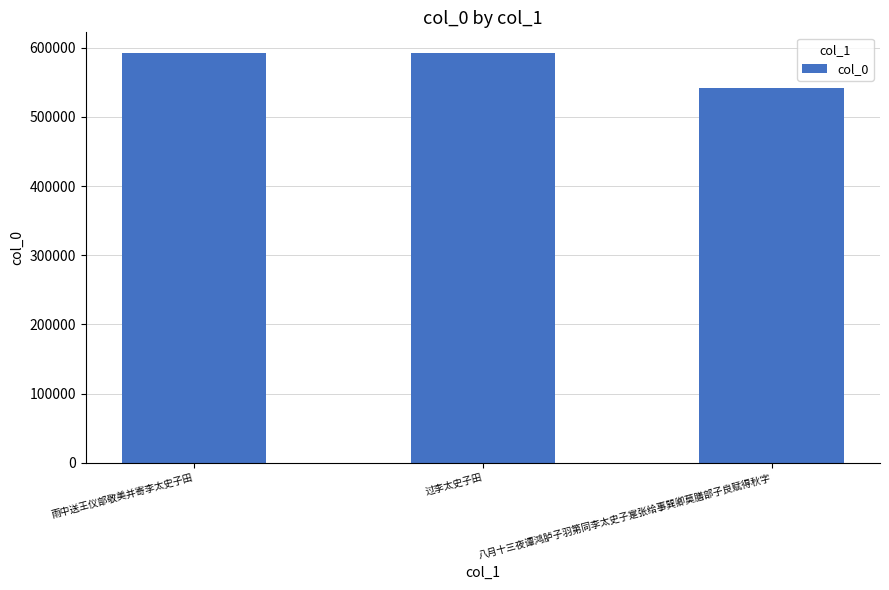

What is the change in value from 雨中送王仪部敬美并寄李太史子田 to 八月十三夜谭鸿胪子羽第同李太史子寔张给事巽卿莫膳部子良赋得秋字?

-50525